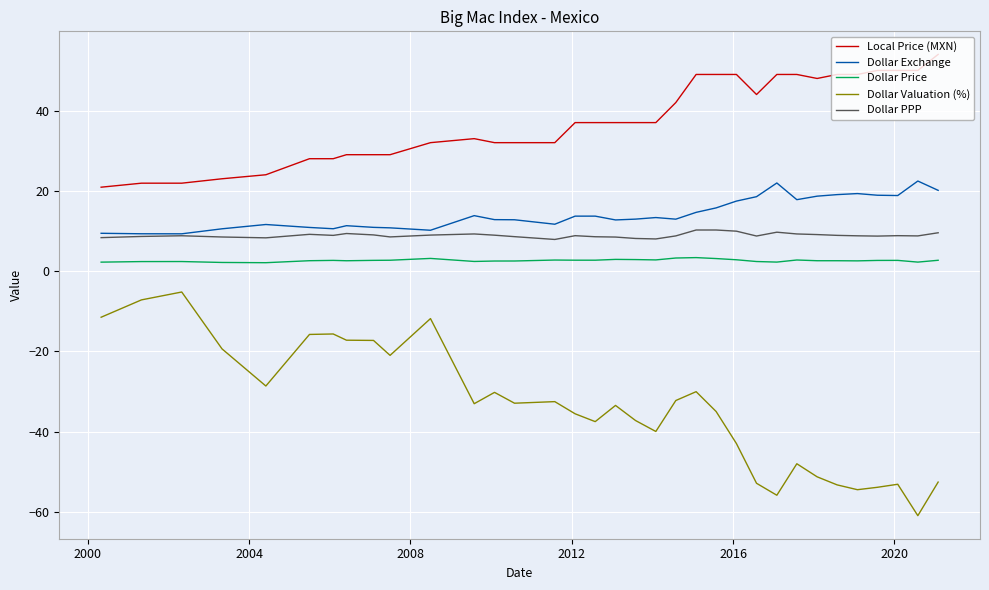

List the series in order of their peak value, highest first.

Local Price (MXN), Dollar Exchange, Dollar PPP, Dollar Price, Dollar Valuation (%)